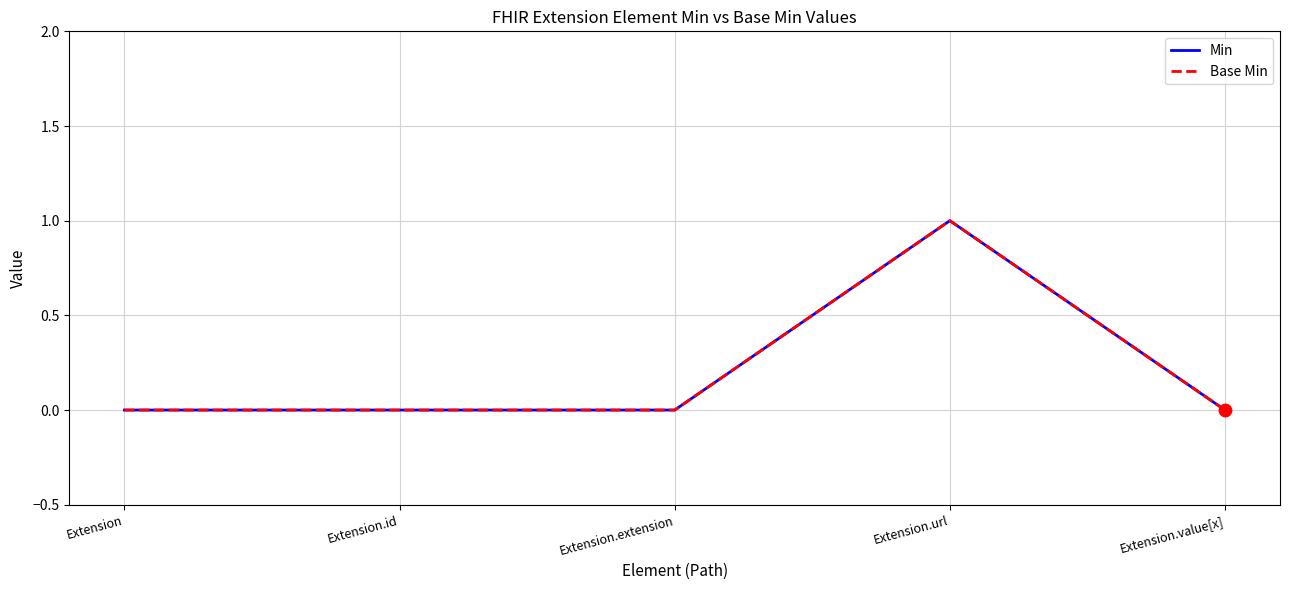

At which category is the sum across all series the highest?

Extension.url